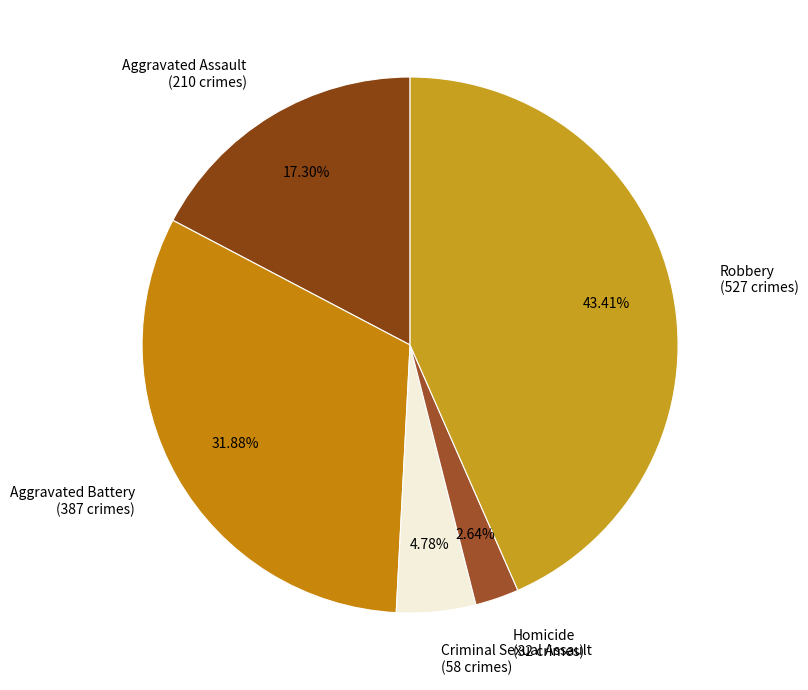

Between Criminal Sexual Assault (58 crimes) and Aggravated Battery (387 crimes), which is larger?

Aggravated Battery (387 crimes)